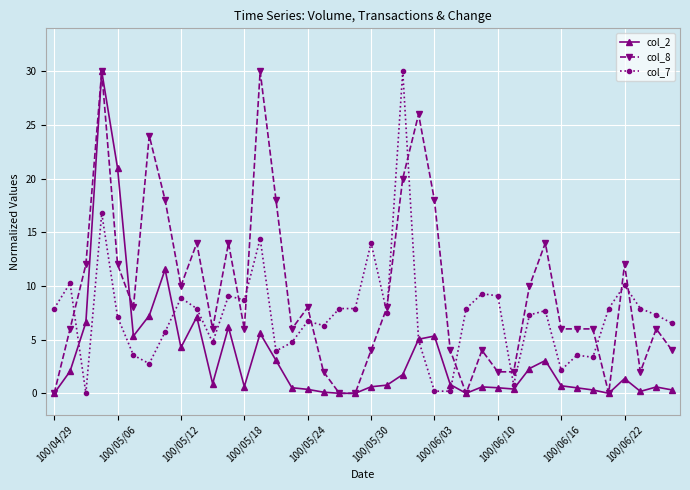

What is the highest value of the col_2 series?

30.0